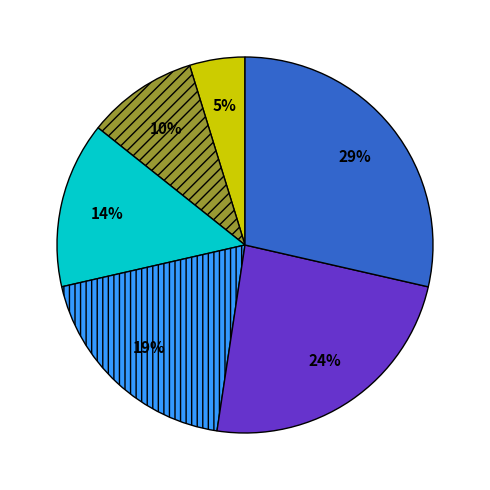

Is there a majority slice in this chart?

No